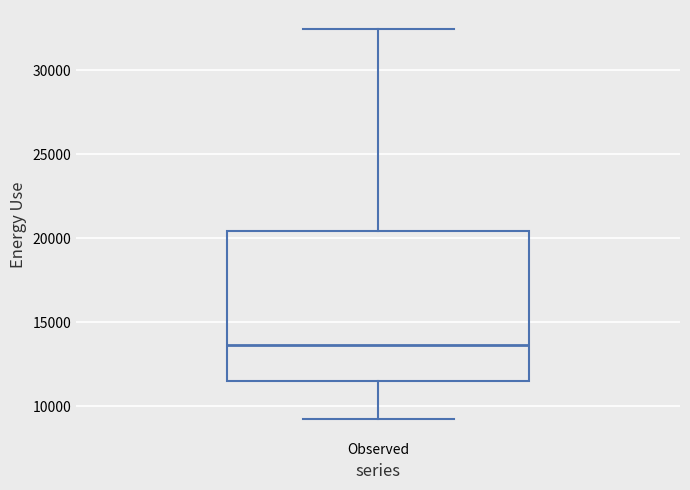

Read this box plot against the y-axis: the position of the median line, the range covered by the box, and the ends of both whiskers. The values are not printed on the chart, so give them approximately, as read against the axis.

median 13500, box 11500 to 20500, whiskers 9000 to 32500